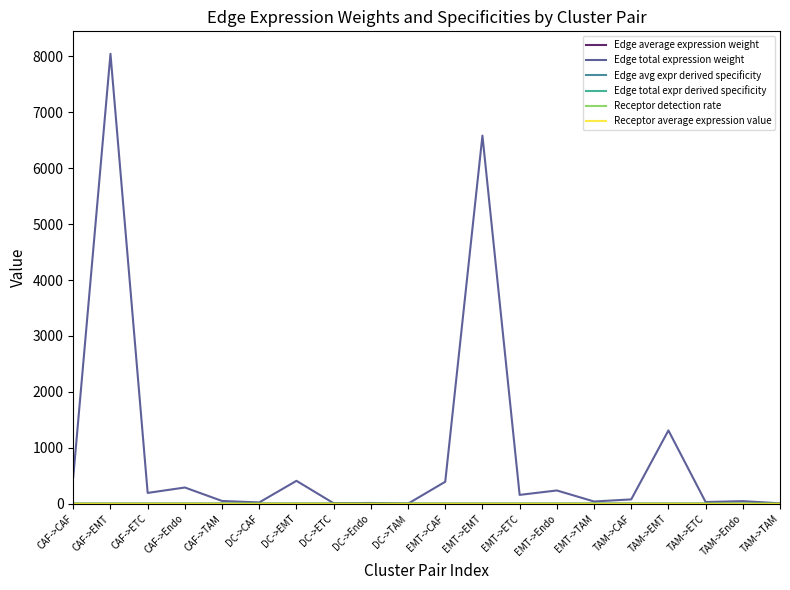

Which series changed the most between DC->ETC and TAM->EMT?

Edge total expression weight